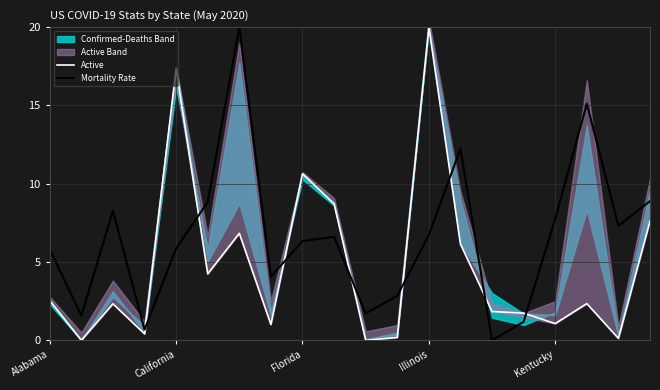

The Mortality Rate series shows 6.7 at Illinois. True or false?

True